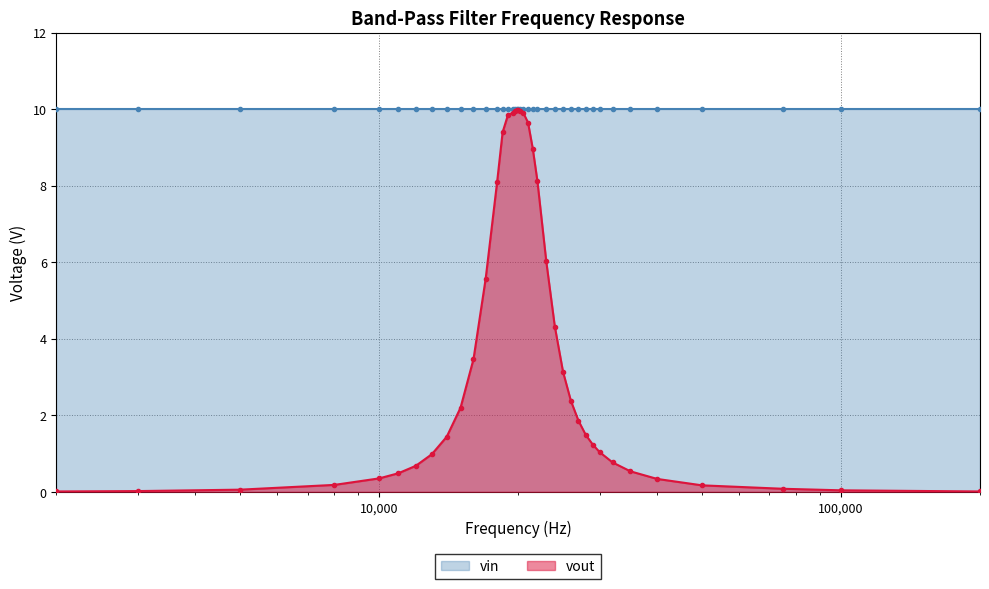

Reading left to right, list all the values displayed in this chart.

0.0	0.0	0.1	0.2	0.4	0.5	0.7	1.0	1.4	2.2	3.5	5.6	8.1	9.4	9.8	9.9	9.9	10.0	10.0	10.0	9.9	9.7	9.0	8.1	6.0	4.3	3.1	2.4	1.9	1.5	1.2	1.0	0.8	0.5	0.3	0.2	0.1	0.0	0.0